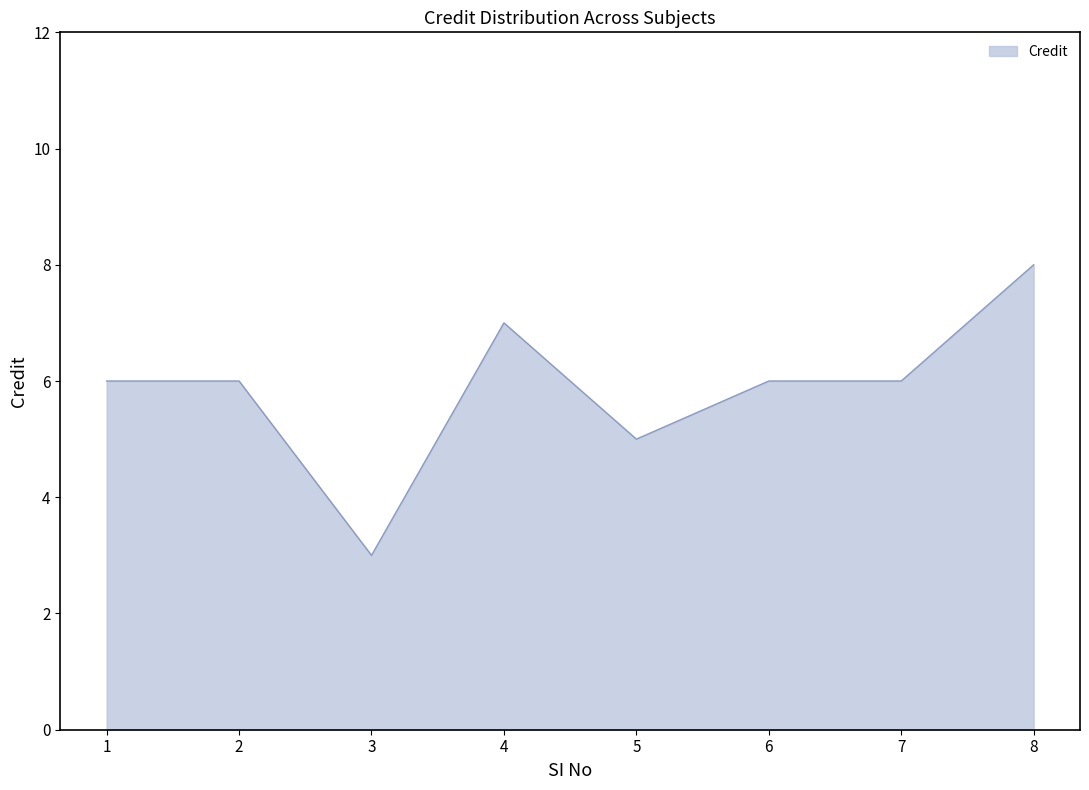

What is the change in value from 3 to 7?

+3